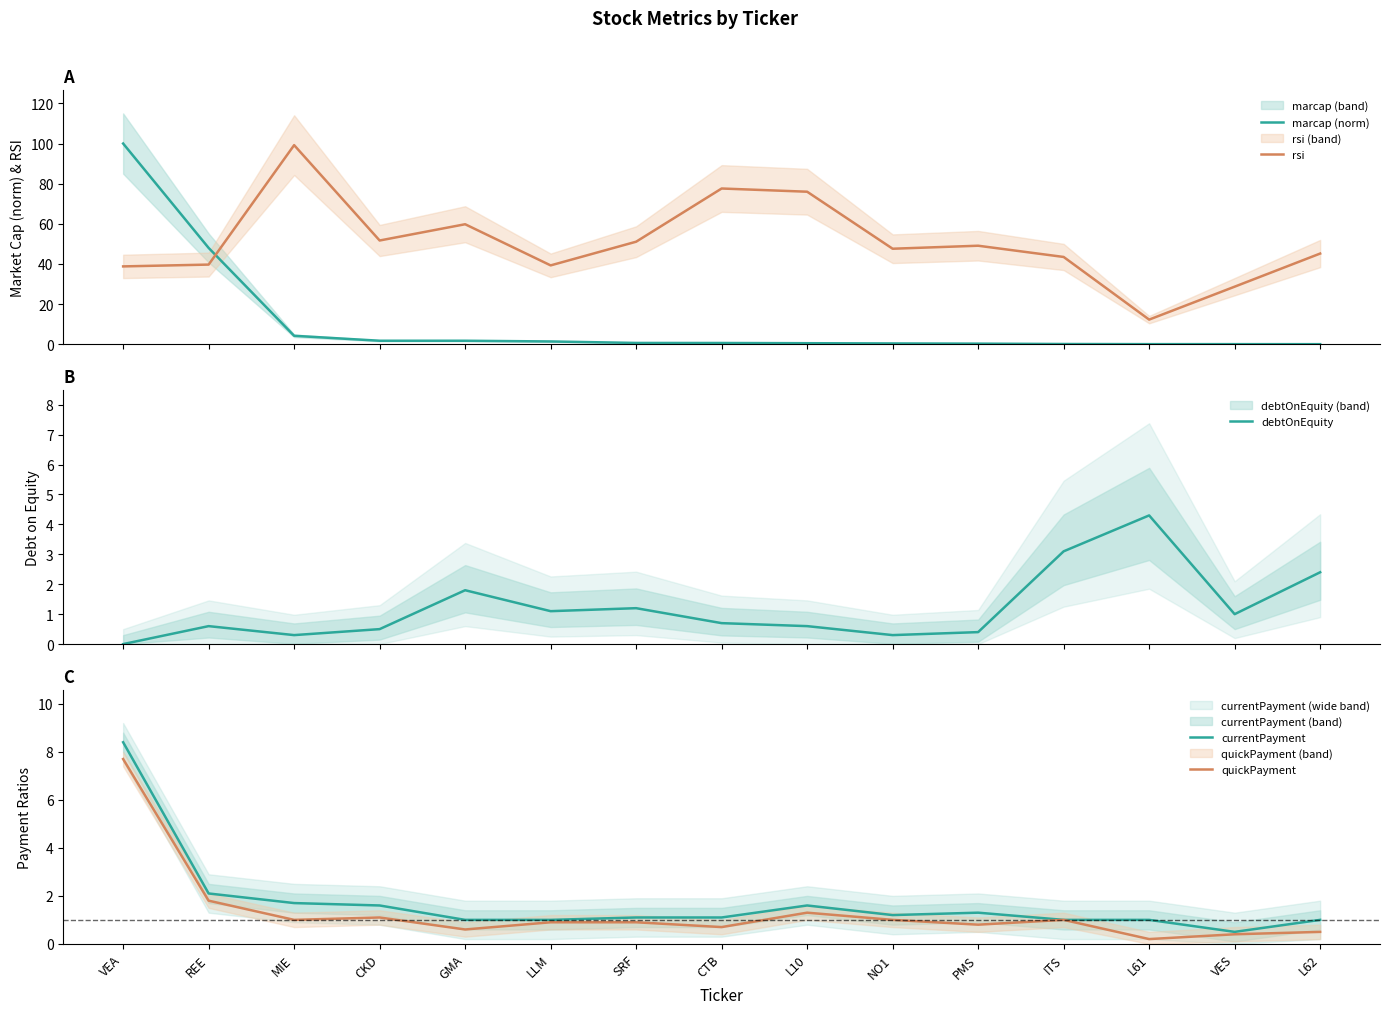

Reading left to right, transcribe all the data shown in this chart.

marcap (norm): 100.0	48.0	4.2	1.8	1.8	1.4	0.7	0.6	0.5	0.4	0.3	0.1	0.1	0.1	0.1
rsi: 38.8	39.7	99.2	51.7	59.8	39.3	51.1	77.6	76.0	47.6	49.1	43.5	12.3	28.7	45.2
debtOnEquity: 0.0	0.6	0.3	0.5	1.8	1.1	1.2	0.7	0.6	0.3	0.4	3.1	4.3	1.0	2.4
currentPayment: 8.4	2.1	1.7	1.6	1.0	1.0	1.1	1.1	1.6	1.2	1.3	1.0	1.0	0.5	1.0
quickPayment: 7.7	1.8	1.0	1.1	0.6	0.9	0.9	0.7	1.3	1.0	0.8	1.0	0.2	0.4	0.5